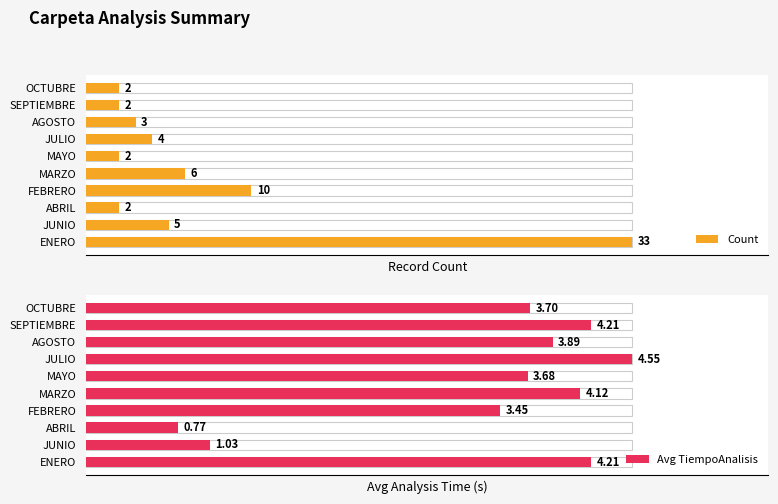

Is the value of Count at OCTUBRE greater than the value of Avg TiempoAnalisis at ENERO?

No